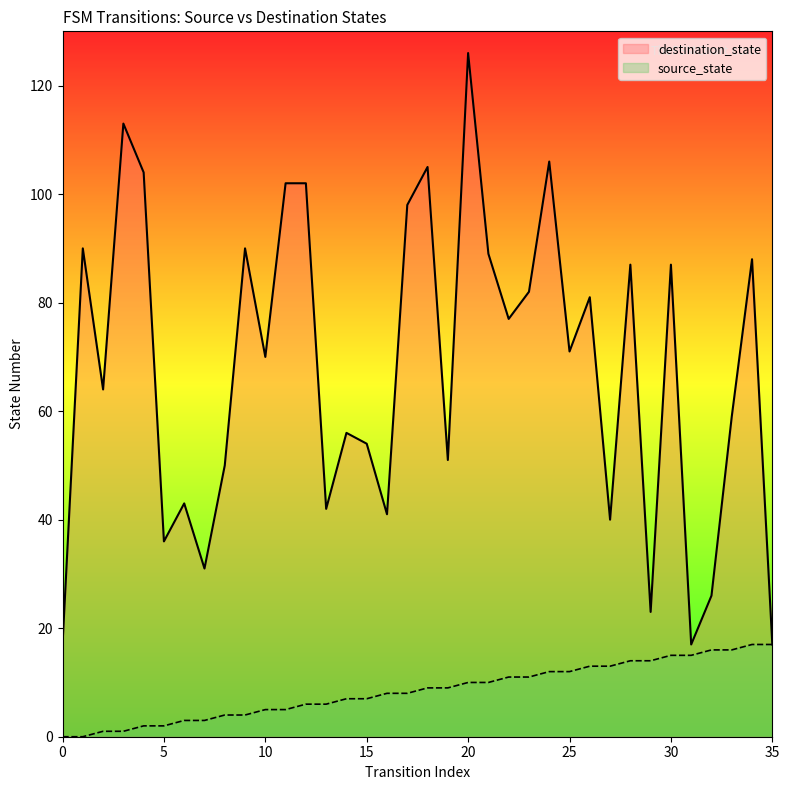

Is the value of source_state at 27 greater than the value of destination_state at 35?

No